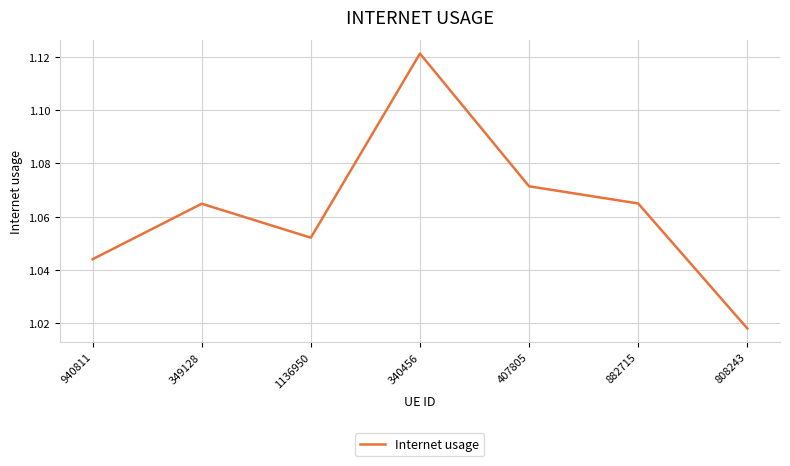

At which category does the data reach its first local valley?

1136950